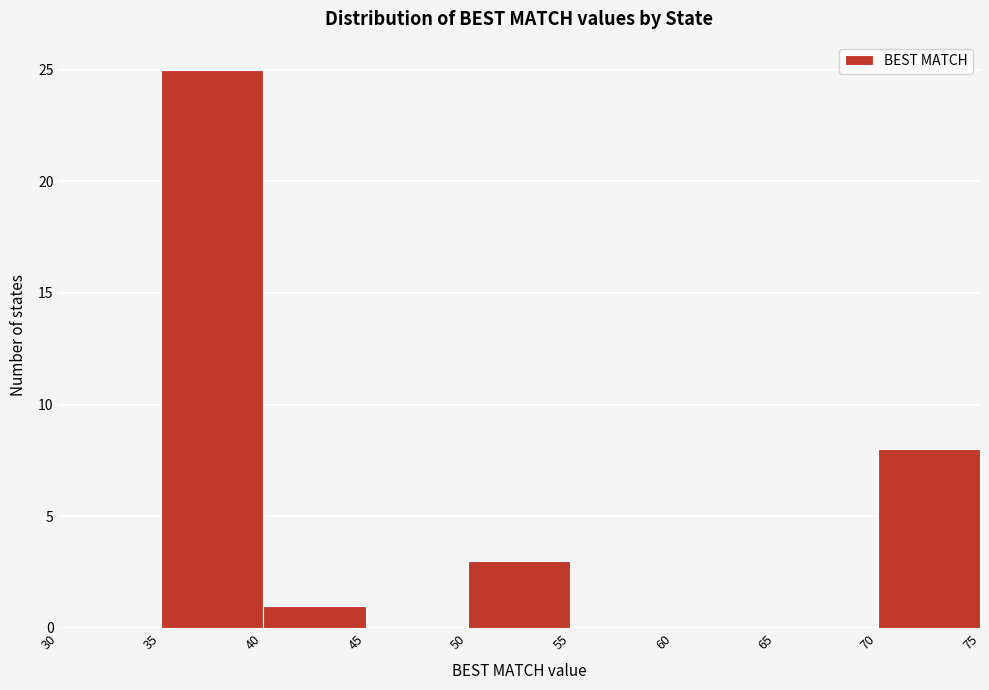

What is the height of the bar covering 40 to 45 on the x-axis? The values are not printed on the chart, so give them approximately, as read against the axis.

1